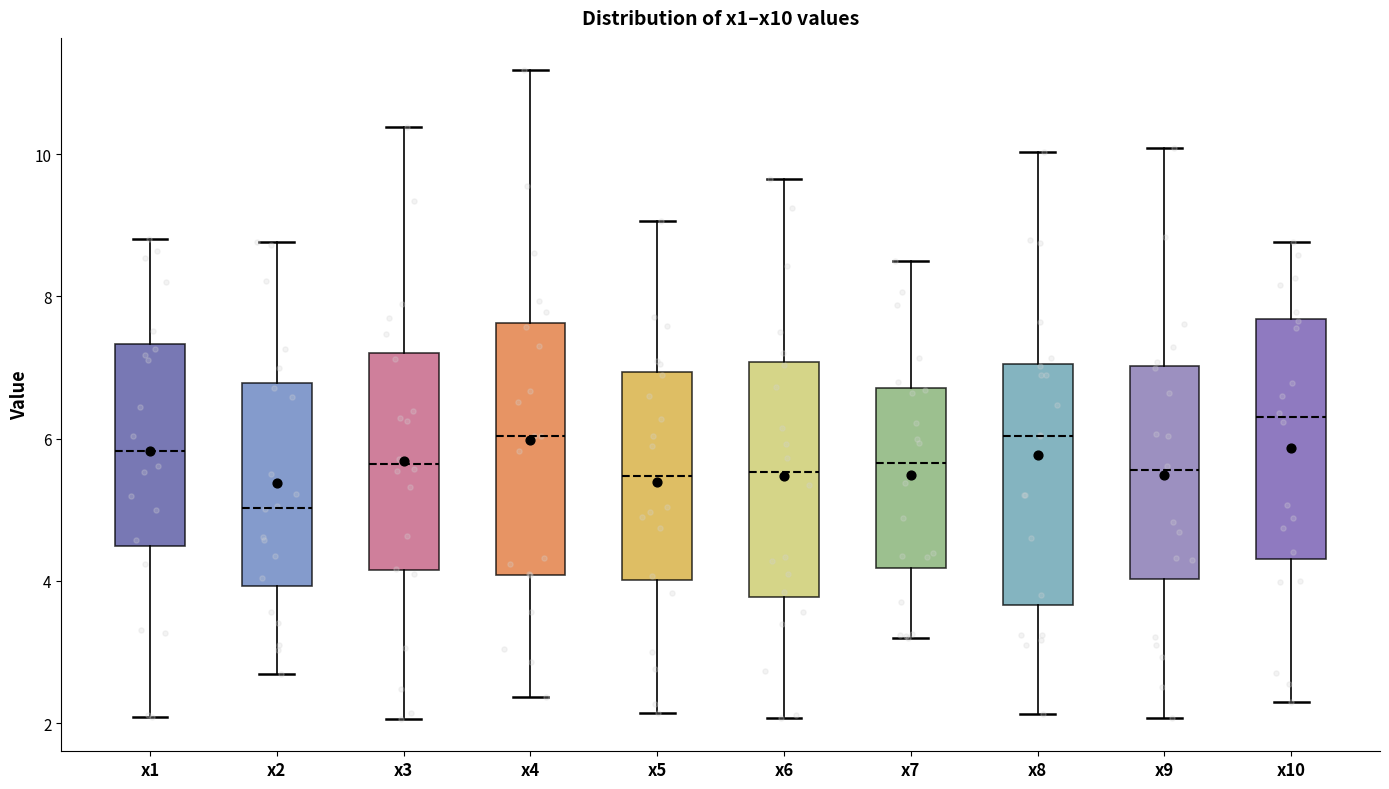

Which box has the lowest median line?

x2